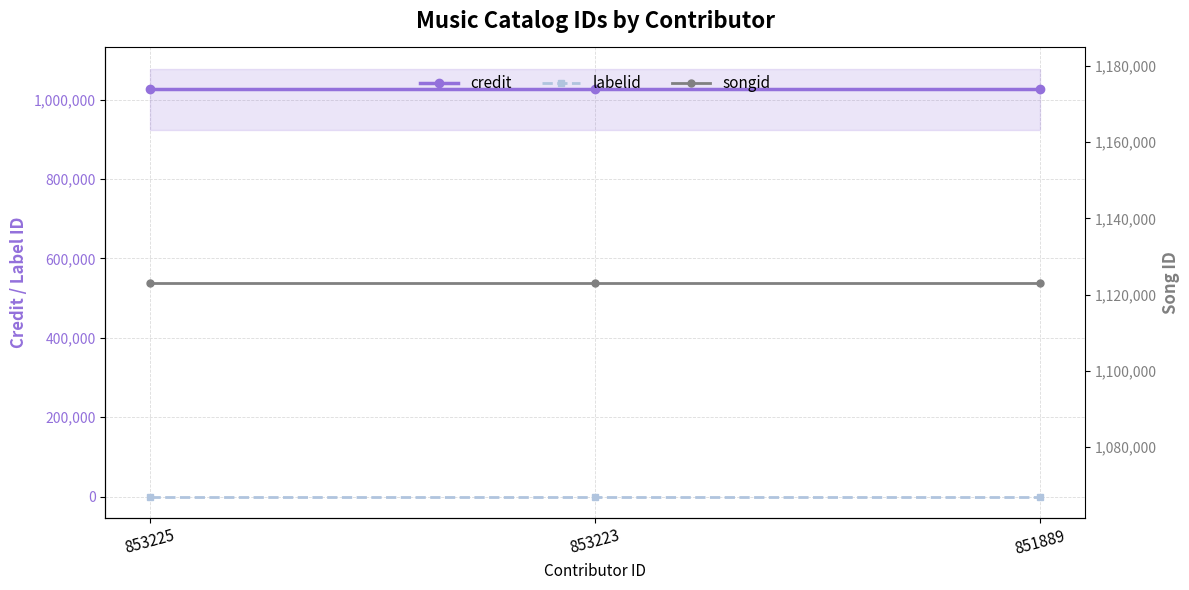

What is the value of the labelid point at the 1st from the left?

198